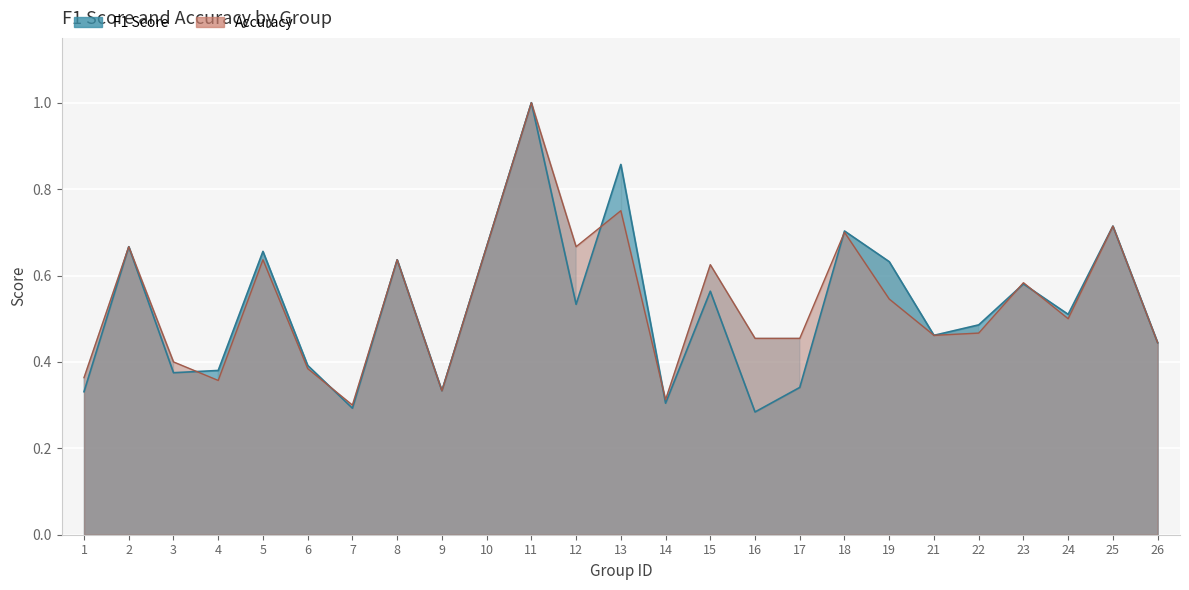

At how many categories does at least one series exceed 0?

25